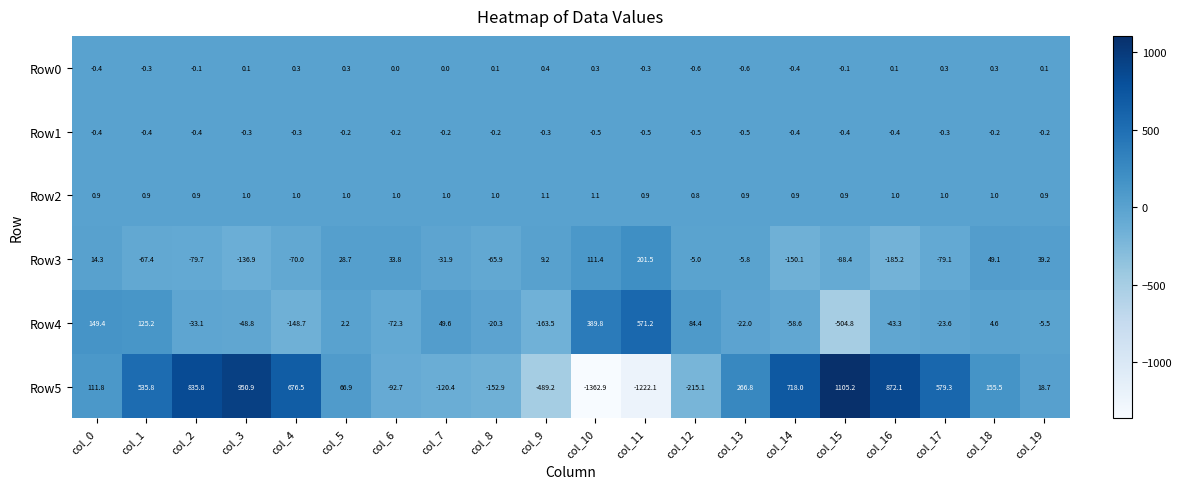

What is the approximate value of Row0 at col_0?

-0.4